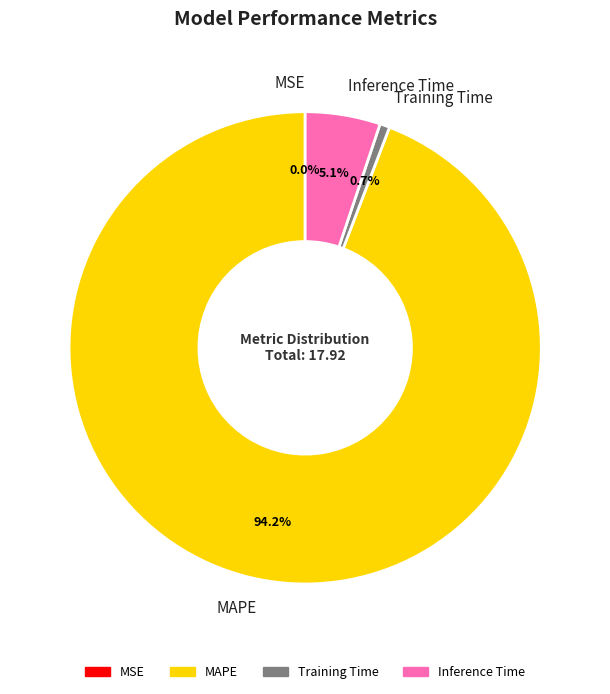

Is there any slice that represents more than half of the pie?

Yes